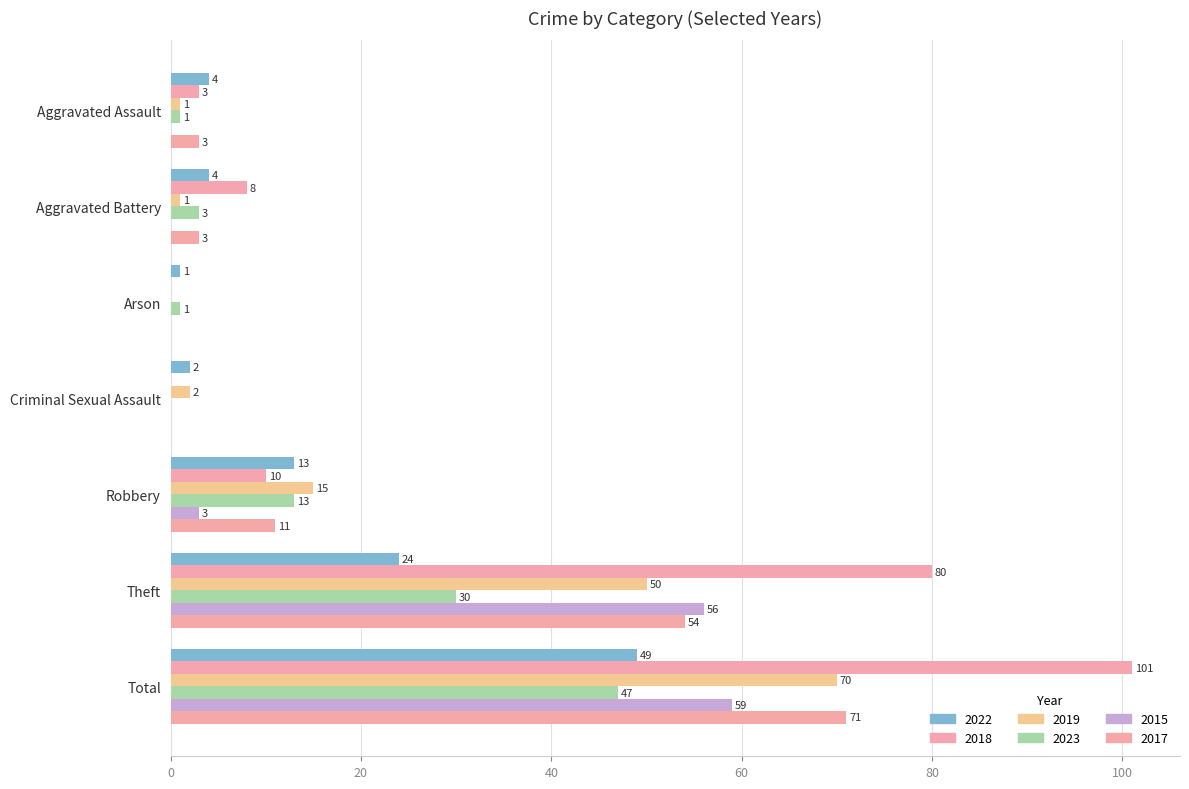

What is the difference between the highest and lowest values at Theft?

56